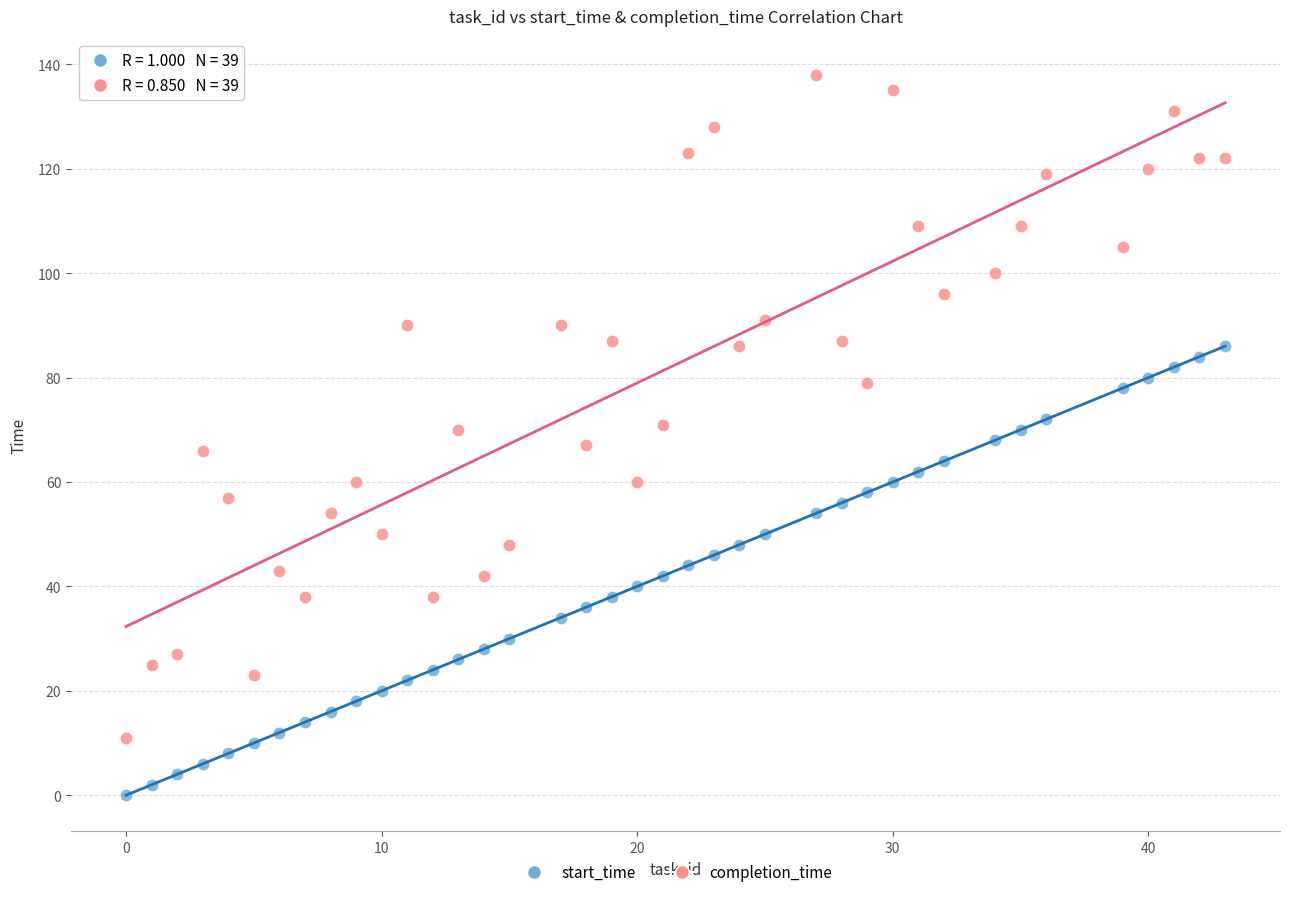

Which series has the widest spread of Y values?

completion_time